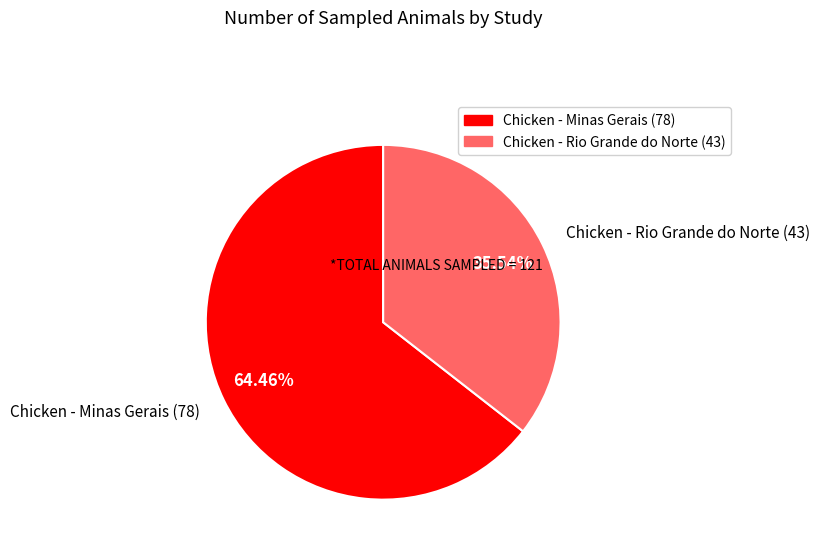

How many slices are in this pie chart?

2